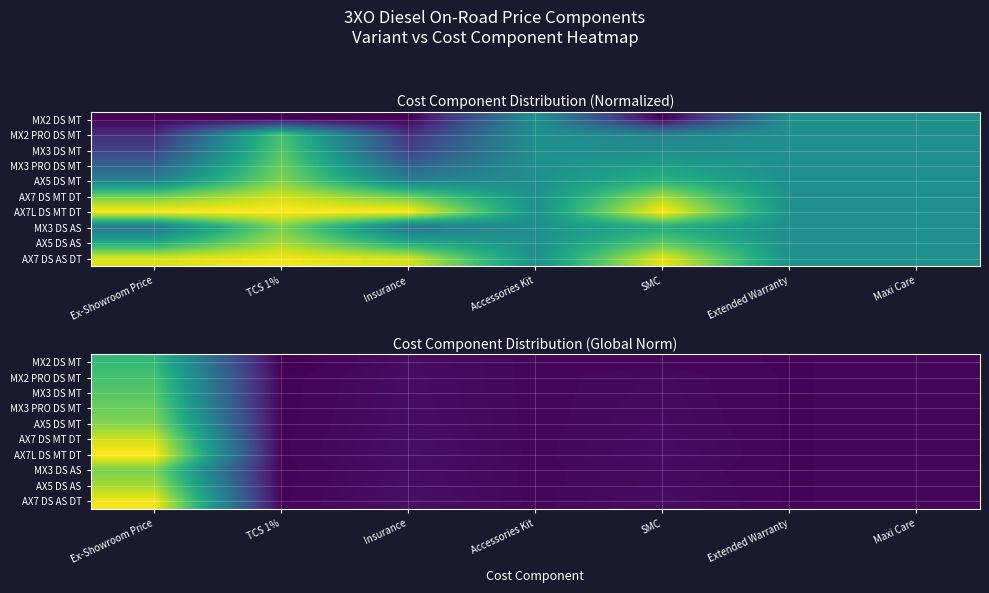

Between SMC and TCS 1%, which is larger?

SMC